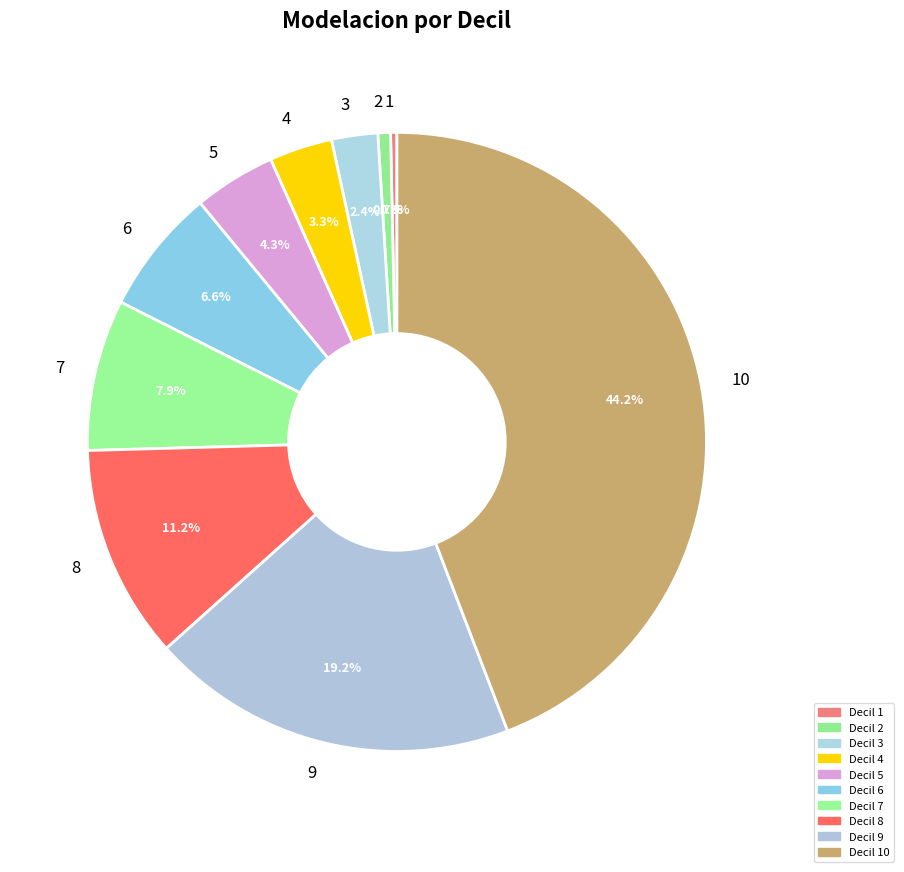

Between 10 and 1, which is larger?

10